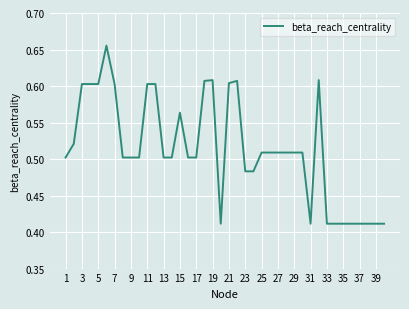

How many points are lower than both their immediate neighbors (excluding endpoints)?

2